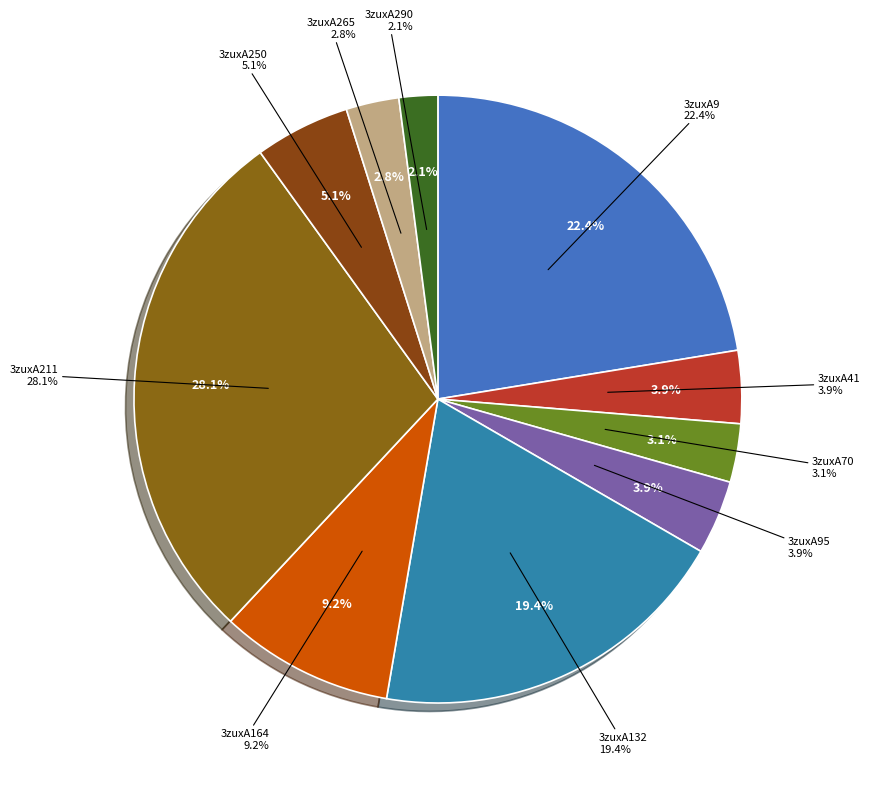

Approximately how many times larger is the value at 3zuxA9 compared to 3zuxA265?

8.0